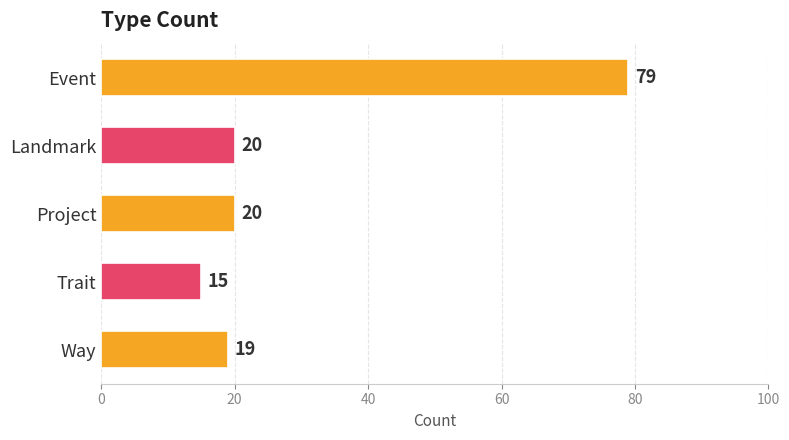

Does the chart contain stacked bars?

No